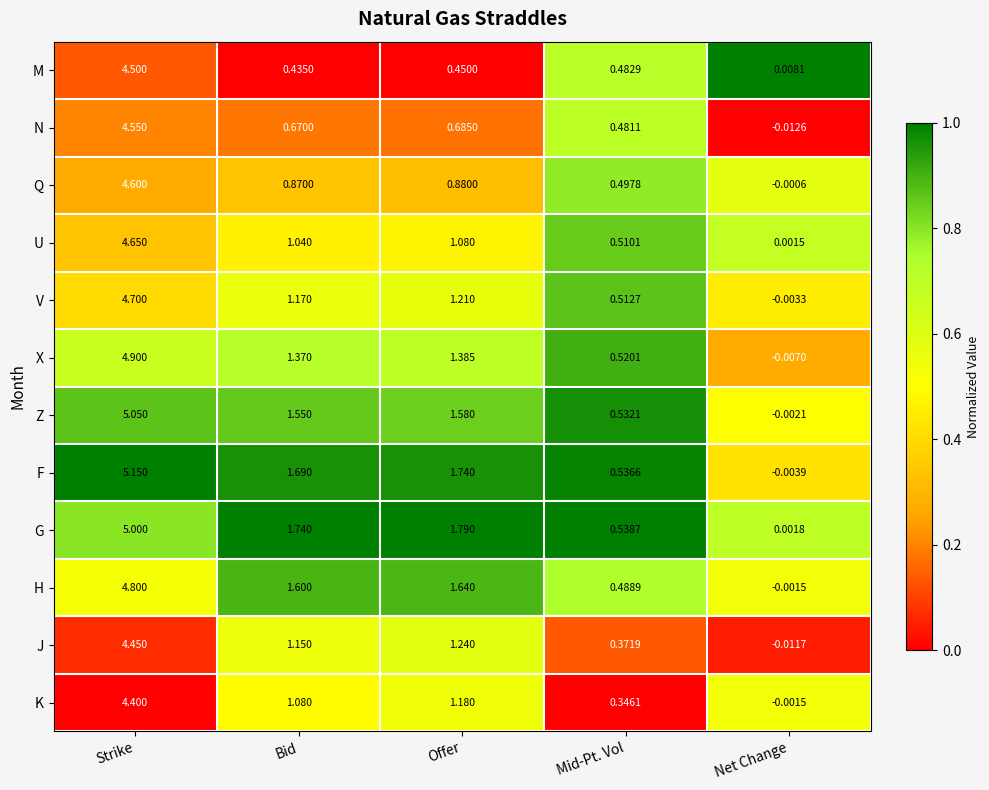

Which label corresponds to the largest value in the chart?

Strike